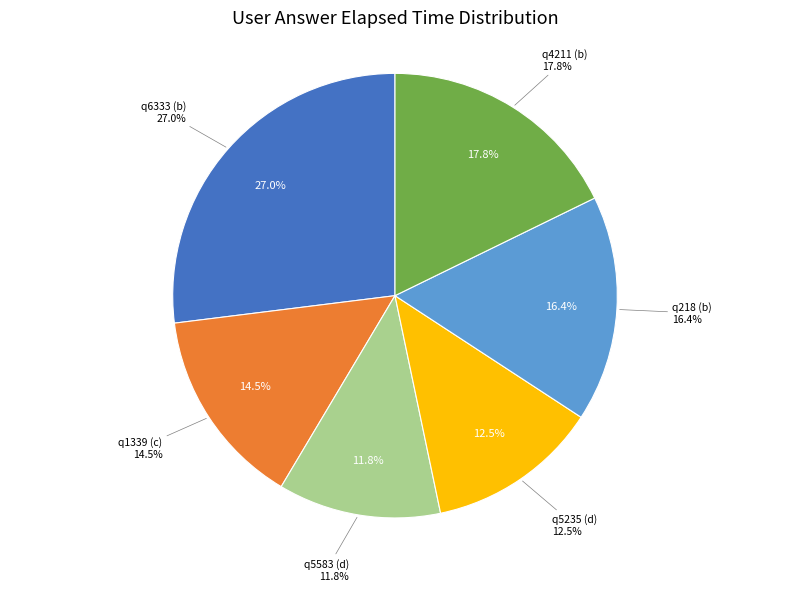

Between q6333 (b) and q4211 (b), which is larger?

q6333 (b)